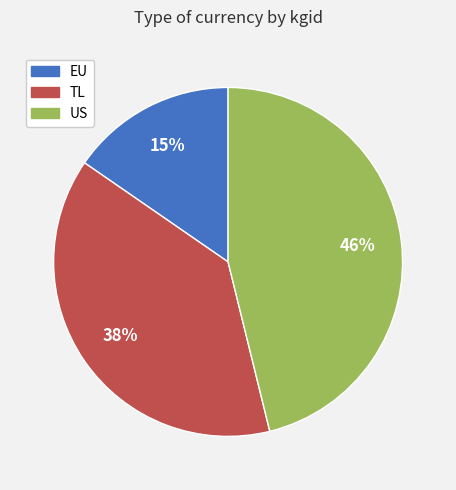

True or false: TL accounts for 52% of the total.

False